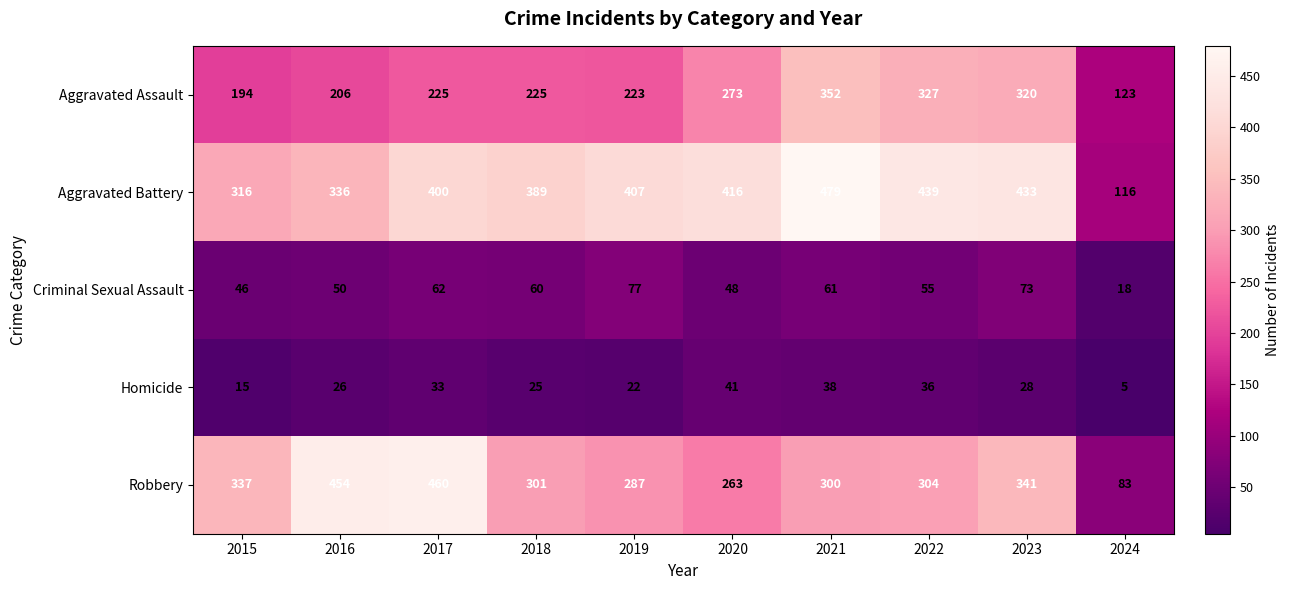

What is the average value of the Aggravated Battery series?

373